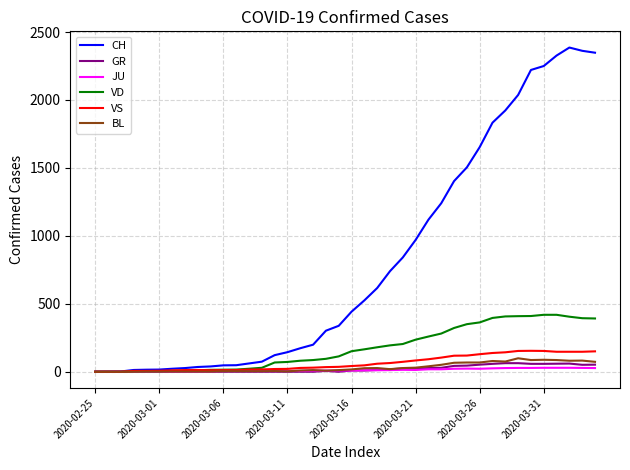

Which series has the largest total across all categories?

CH